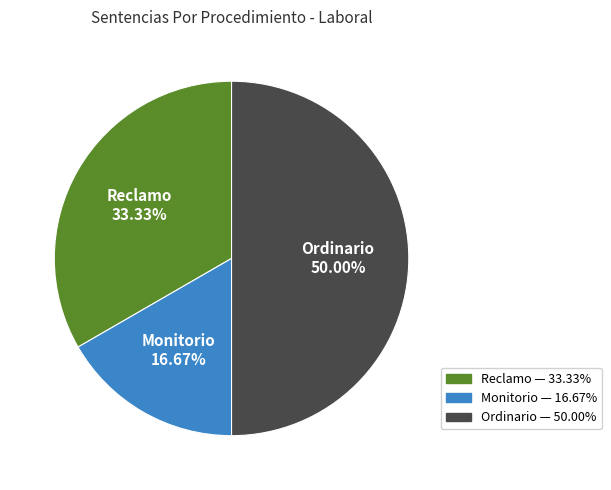

To the nearest percent, what percentage of the pie is Ordinario?

50%